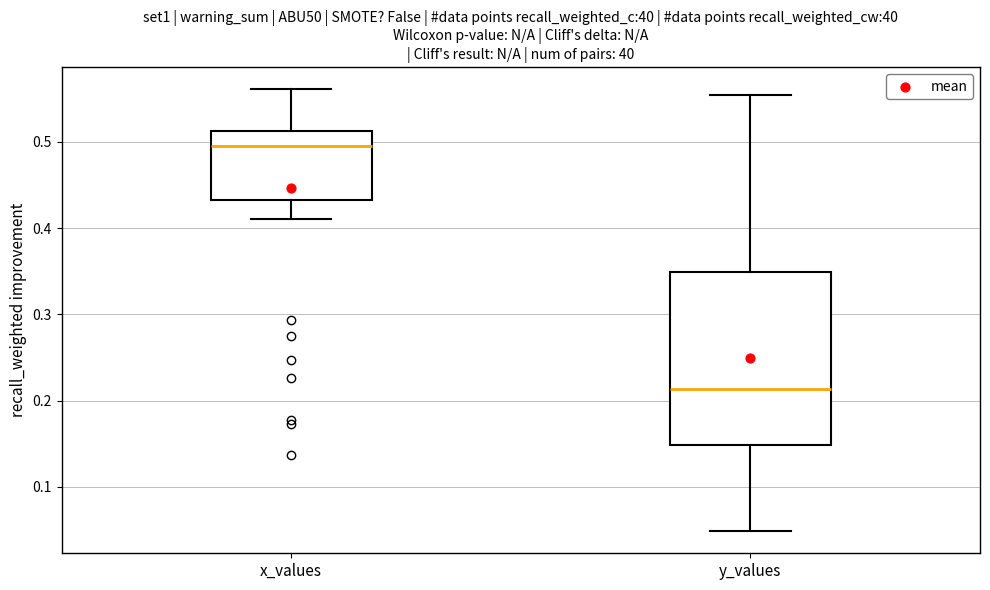

Where does the lower whisker of the box for y_values end on the y-axis? The values are not printed on the chart, so give them approximately, as read against the axis.

0.05